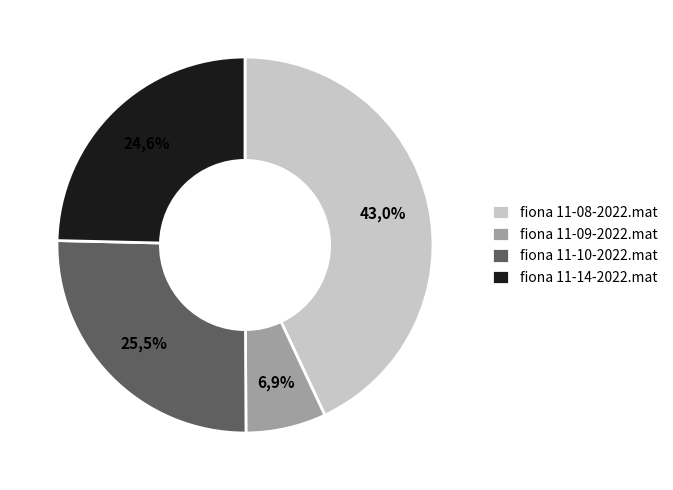

The fiona 11-08-2022.mat slice represents 30% of the pie. True or false?

False